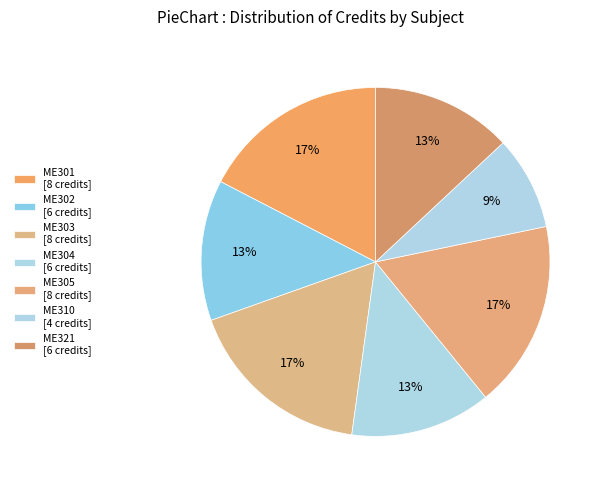

Count the number of slices in the pie.

7